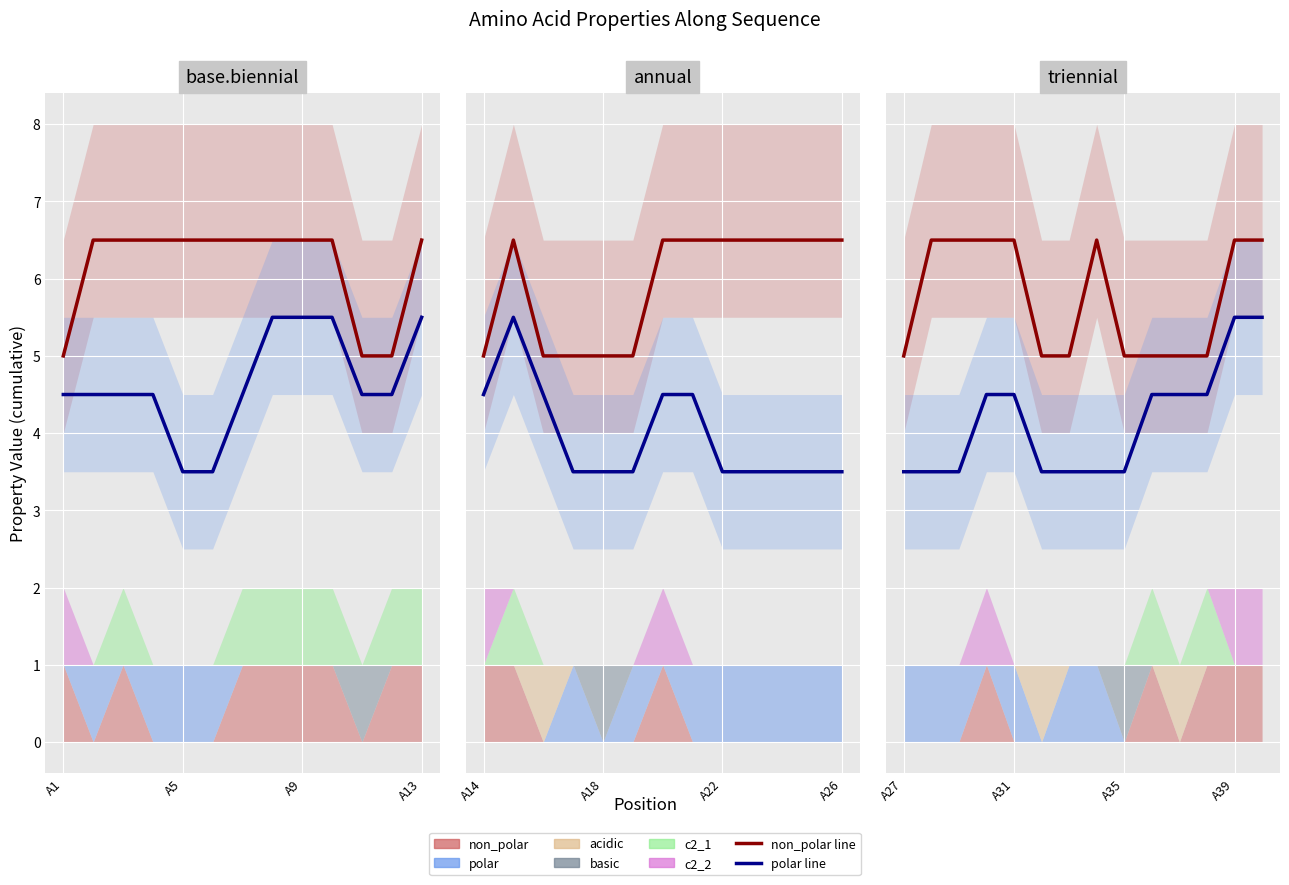

Does the chart display data point markers on the line(s)?

No